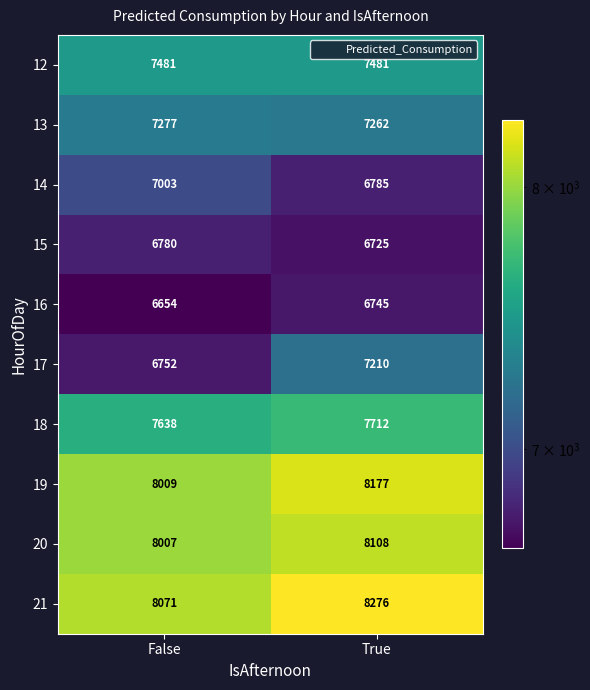

Count the number of categories in the chart.

2